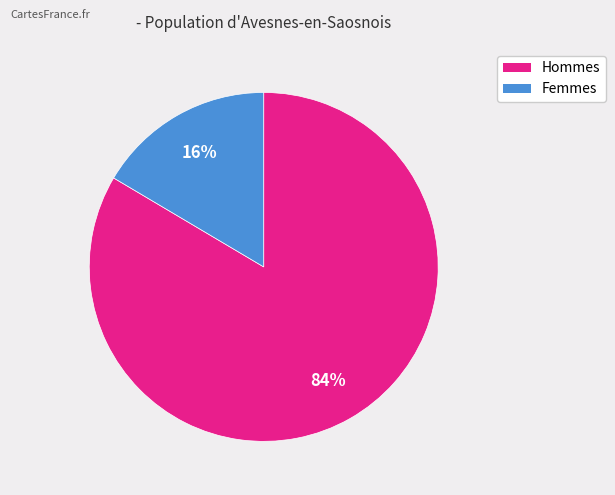

To the nearest percent, what is the average slice percentage?

50%